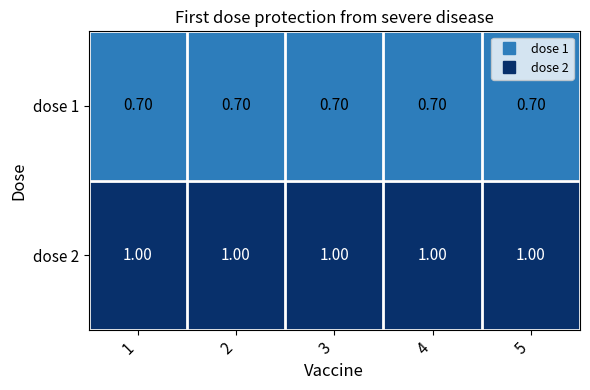

List the series in order of their overall mean, highest first.

dose 2, dose 1